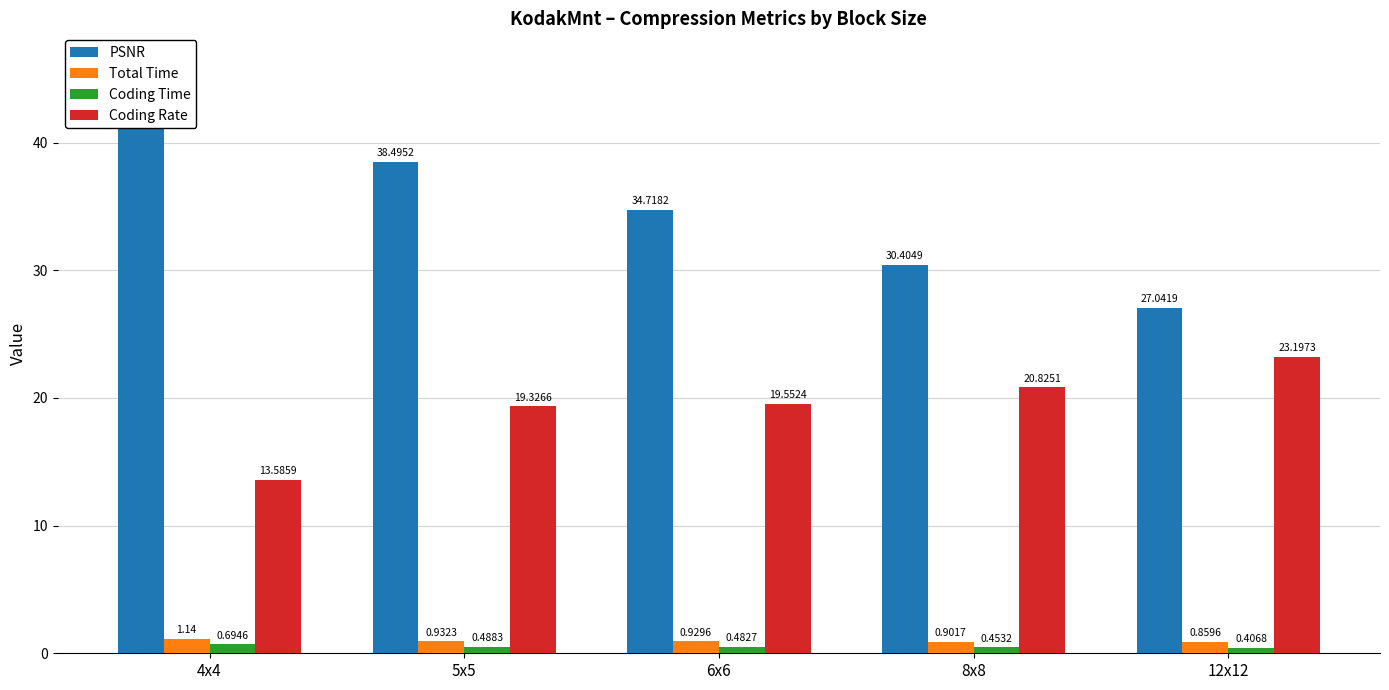

List the series in order of their peak value, highest first.

PSNR, Coding Rate, Total Time, Coding Time